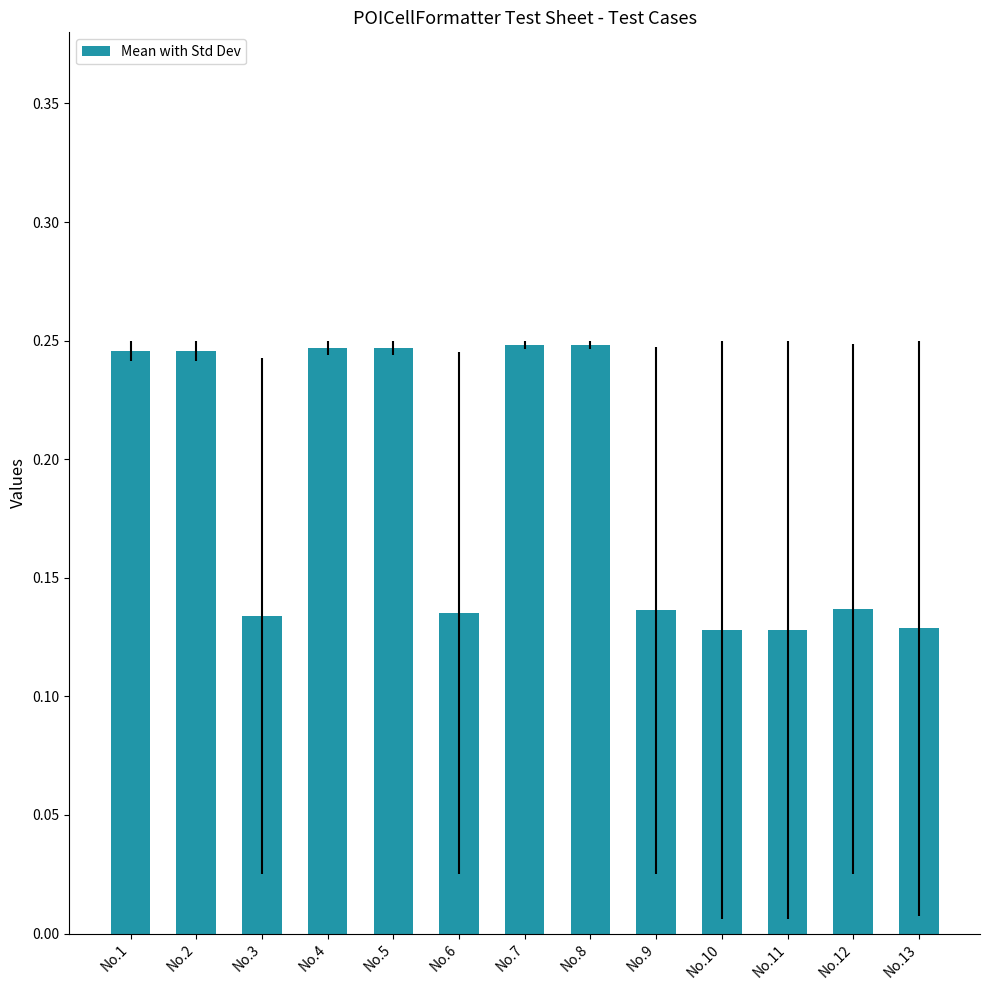

What is the sum of all values?

2.4